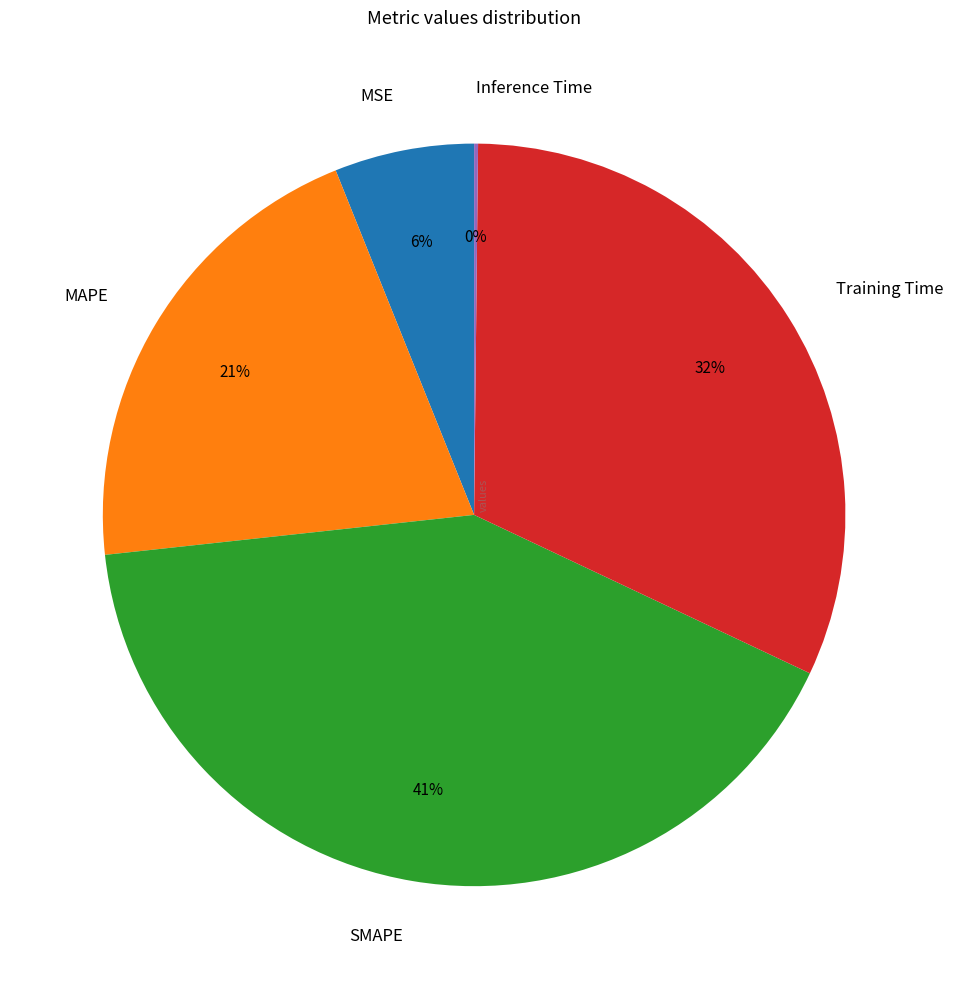

Is the sum of SMAPE and MSE greater than half?

No